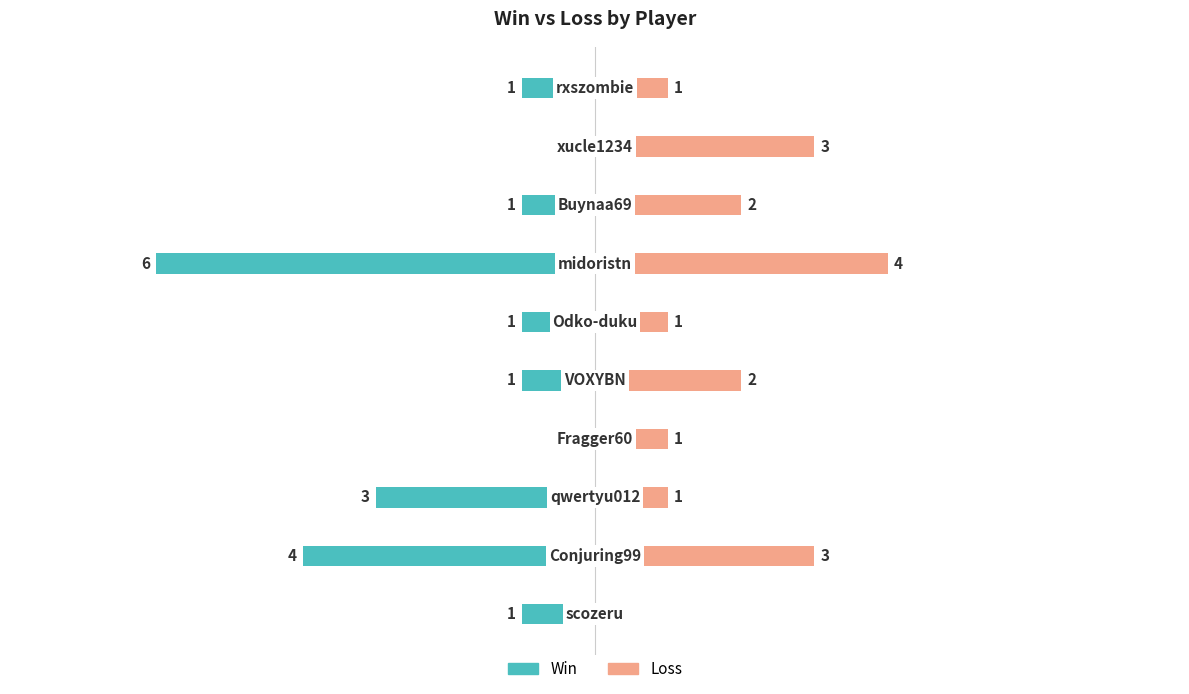

The Loss series shows 0 at 0. True or false?

True